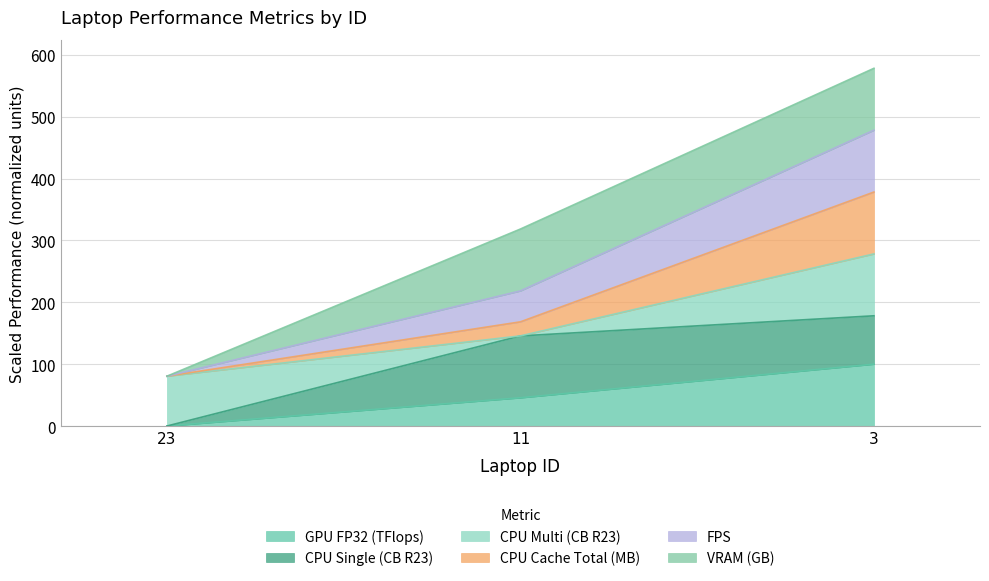

Rank the categories by GPU FP32 (TFlops) value from lowest to highest.

23, 11, 3